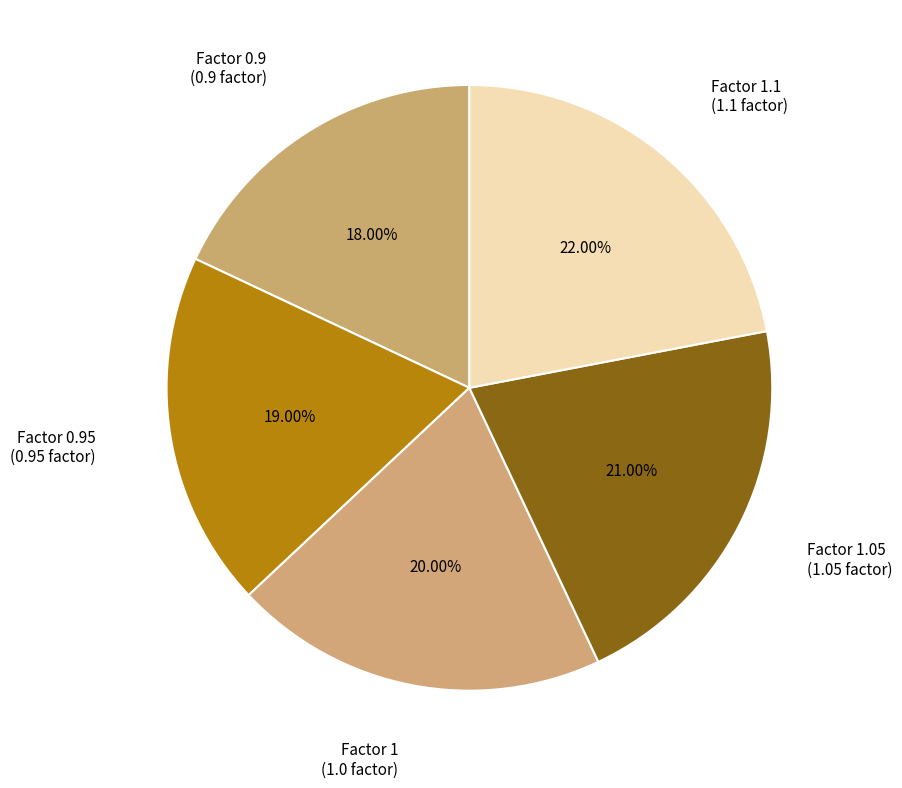

To the nearest percent, what is the difference between the largest and smallest slice percentages?

4%